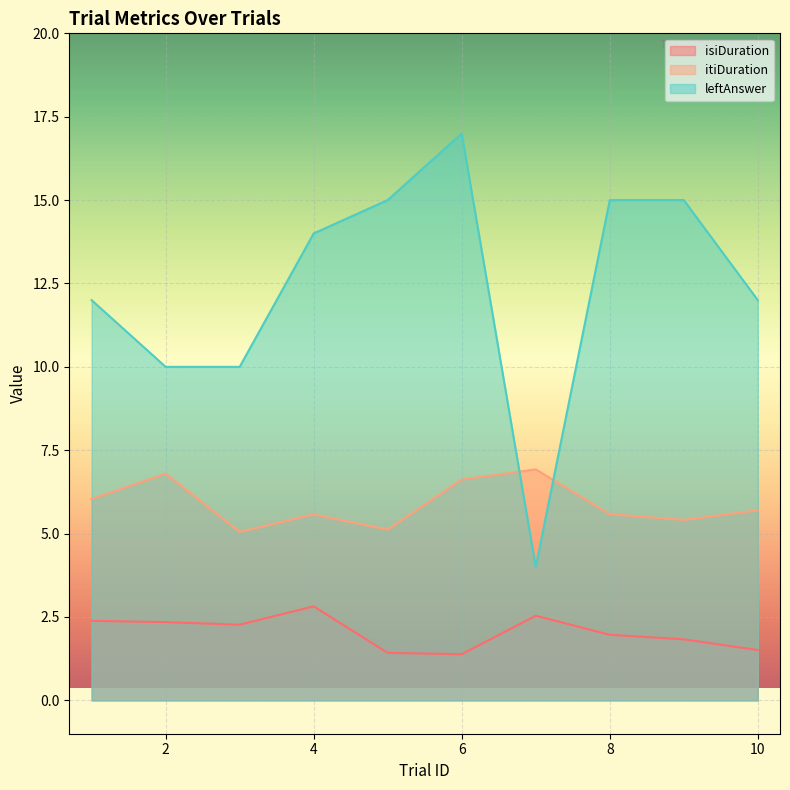

True or false: leftAnswer and isiDuration cross at least once.

False